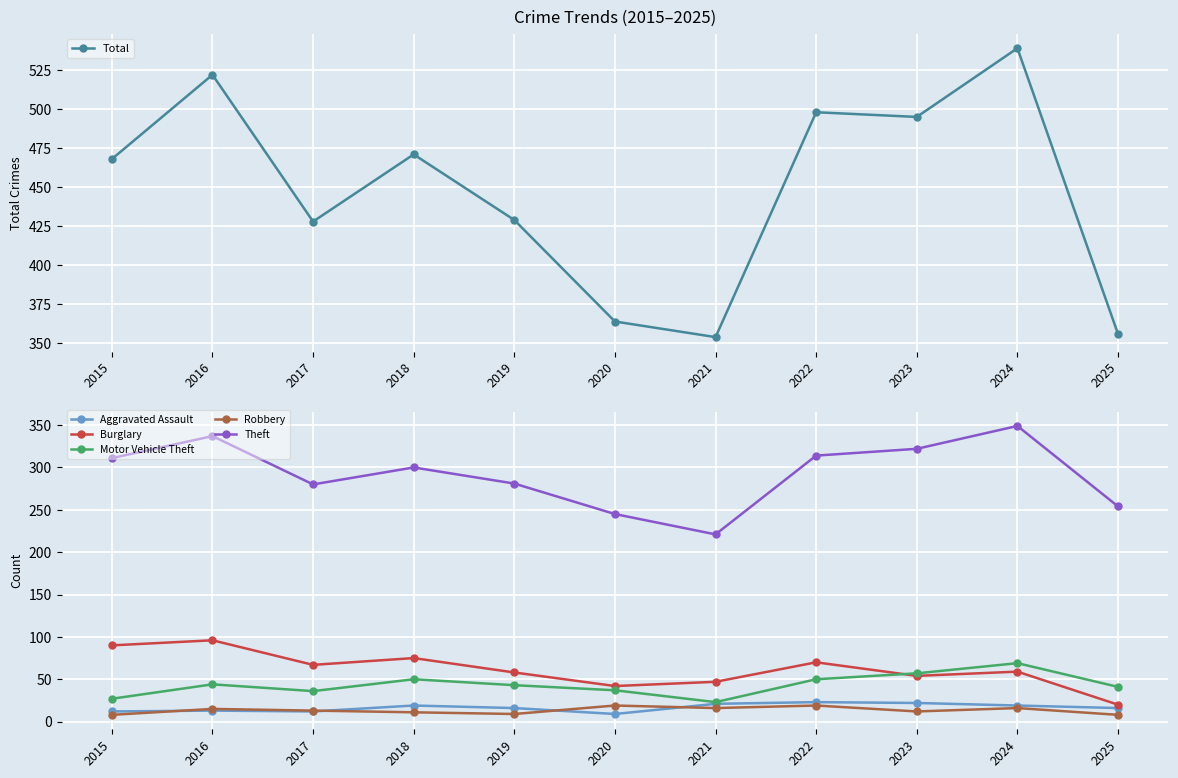

What is the smallest value displayed?

8